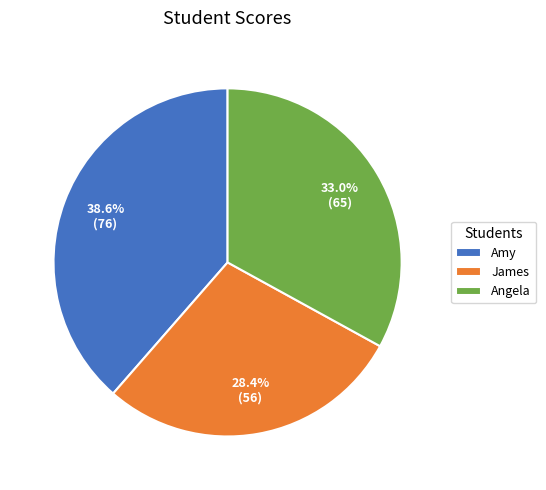

Approximately how many times larger is the value at Amy compared to James?

1.4